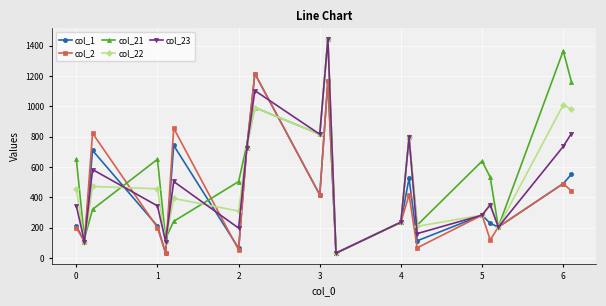

True or false: col_21 has more than 2 interior local peaks.

True